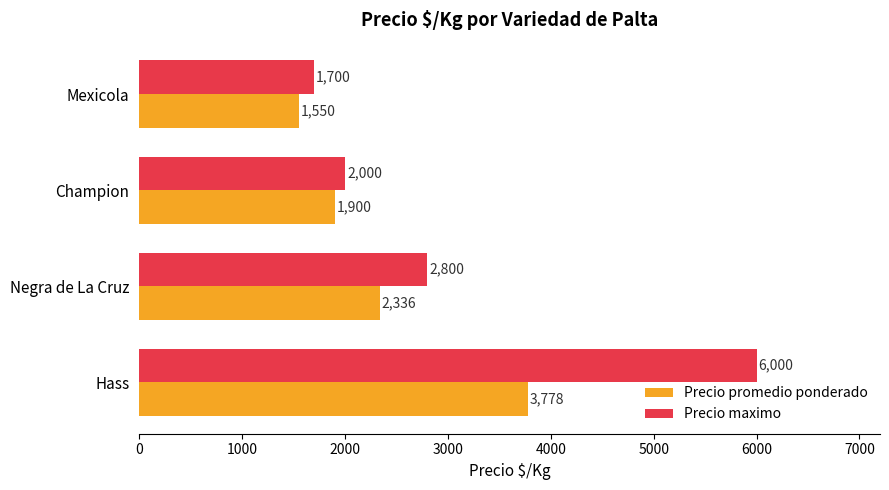

What is the maximum value for Precio maximo?

6000.0